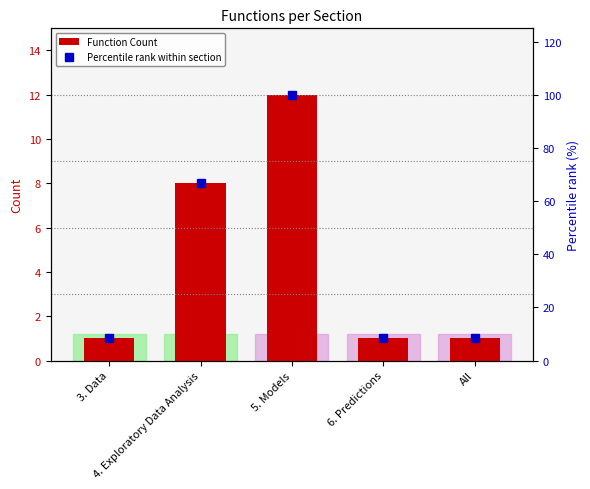

Between 4. Exploratory Data Analysis and 3. Data, which is larger?

4. Exploratory Data Analysis